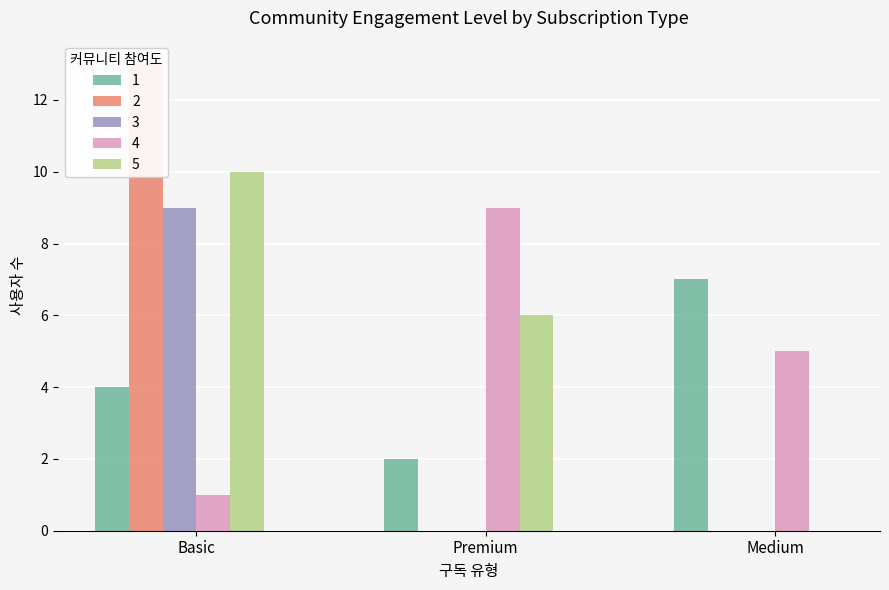

Reading right to left, what are all the values shown in this chart?

col_5: Medium=7	Premium=2	Basic=4
col_0: Medium=0	Premium=0	Basic=13
col_1: Medium=0	Premium=0	Basic=9
col_2: Medium=5	Premium=9	Basic=1
col_4: Medium=0	Premium=6	Basic=10